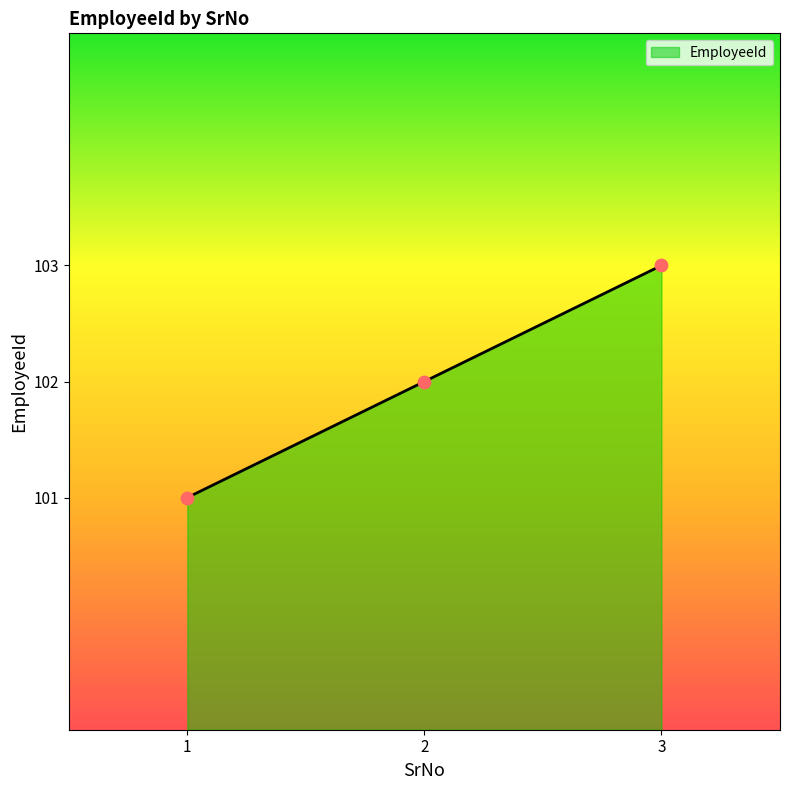

What is the change in value from 2 to 3?

+1